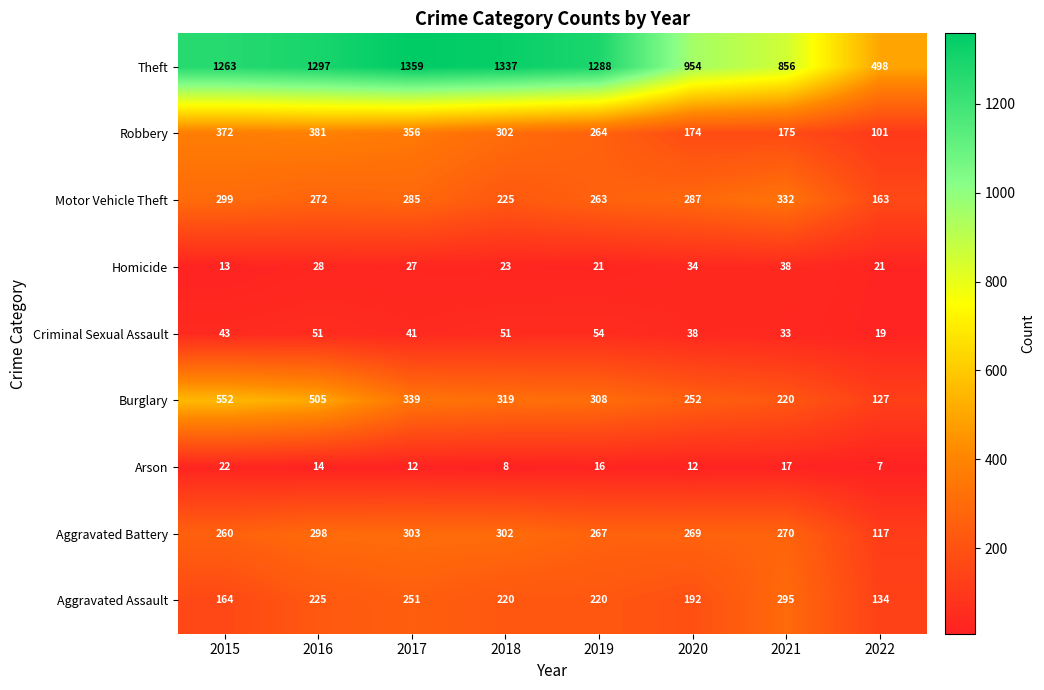

True or false: Robbery has a value of 102 at 2021.

False